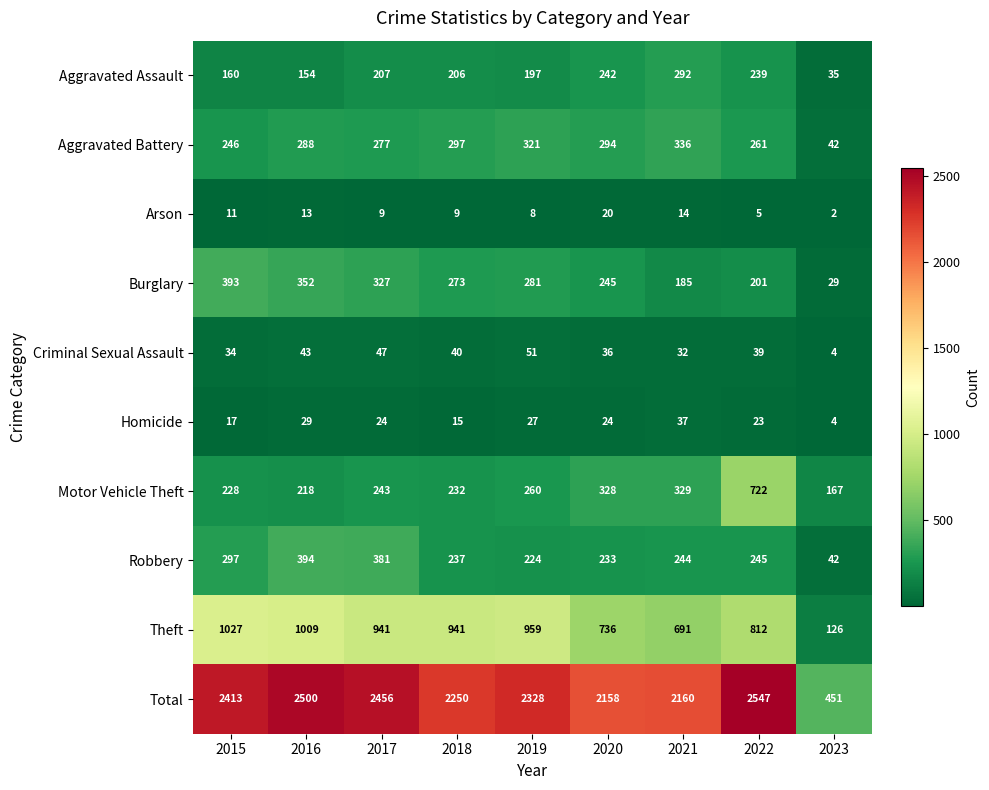

What is the sum of the Criminal Sexual Assault values at 2021 and 2016?

75